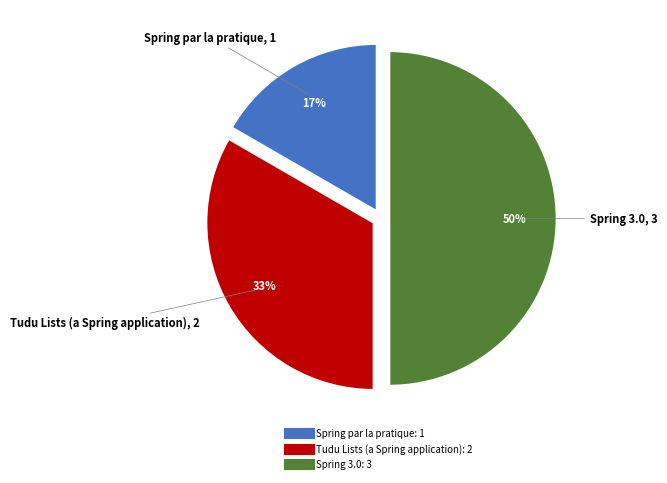

To the nearest percent, what percentage of the pie is Spring 3.0?

50%